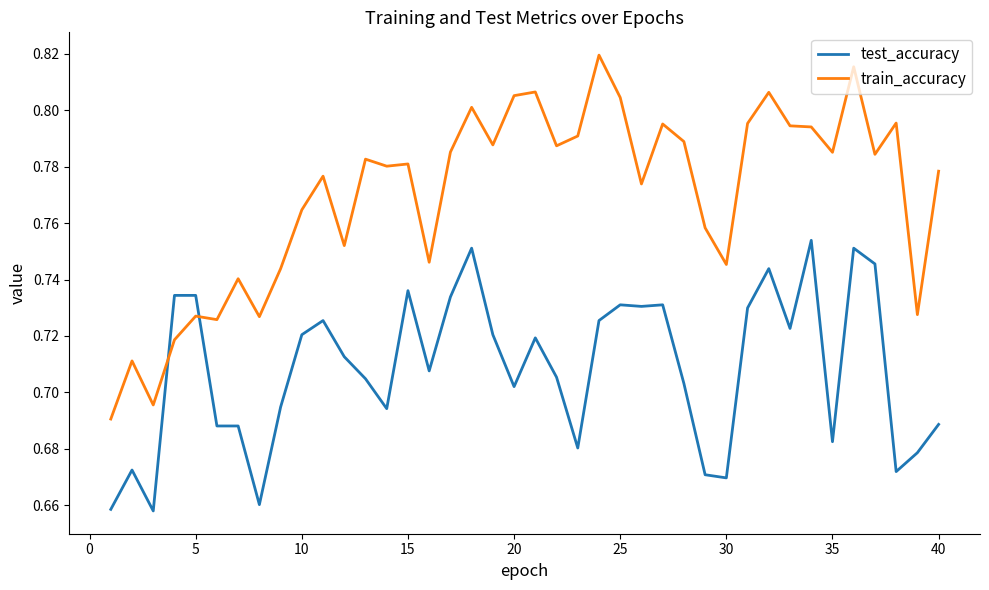

Rank the series by their maximum value, from highest to lowest.

train_accuracy, test_accuracy